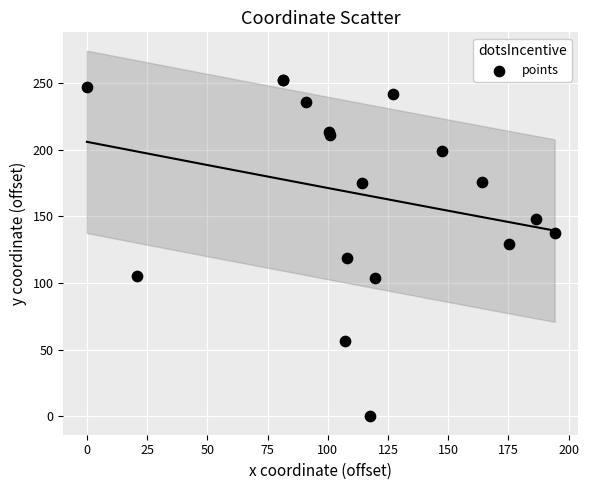

What Y value in the scatter plot is closest to 126?

129.6